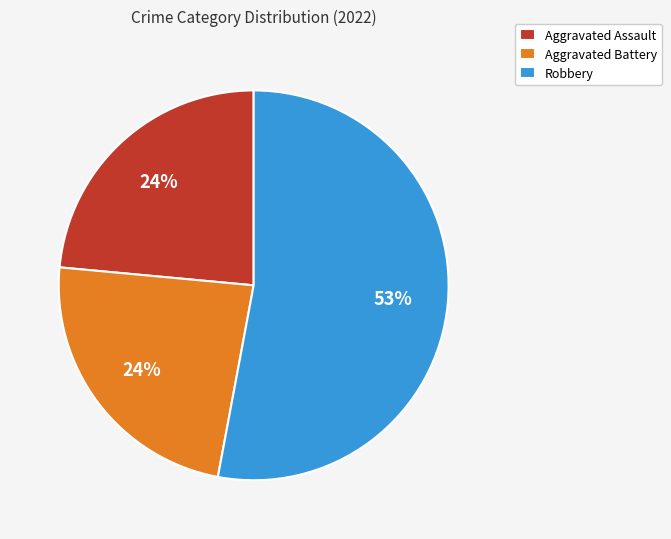

To the nearest percent, what percentage of the pie is Aggravated Assault?

24%